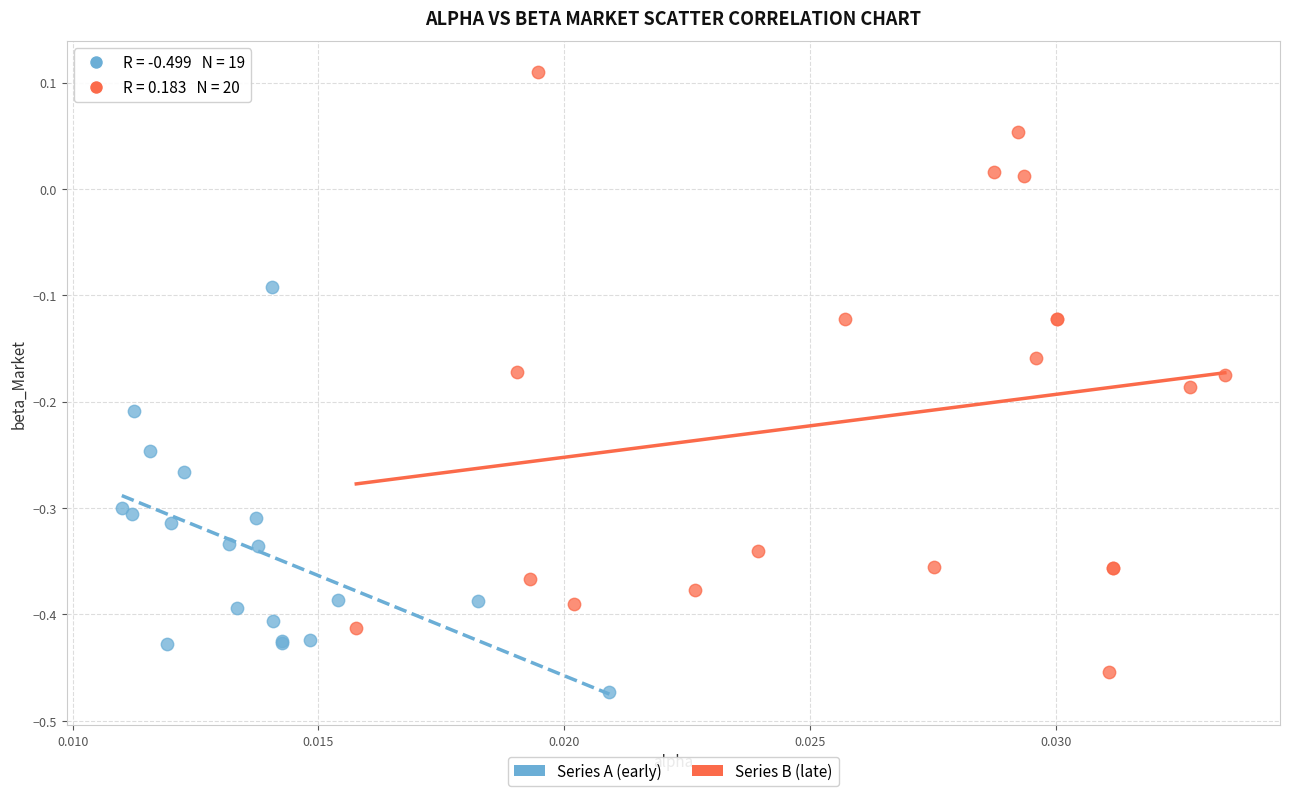

Which series has the largest Y range (max minus min)?

Series B (late)